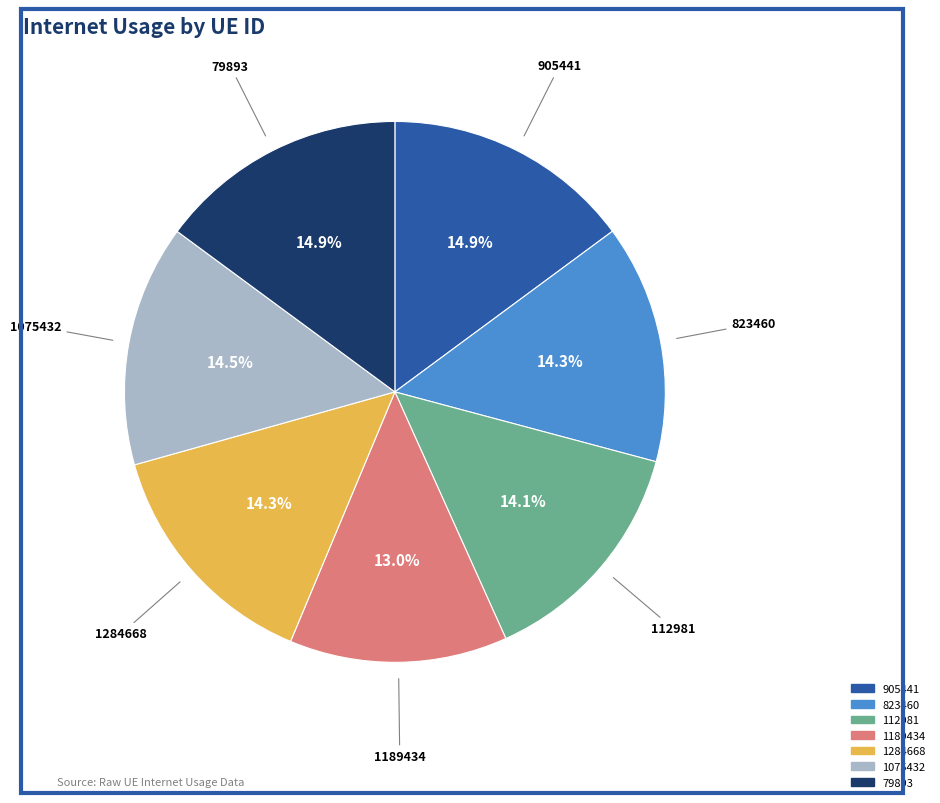

Between 1189434 and 79893, which is larger?

79893